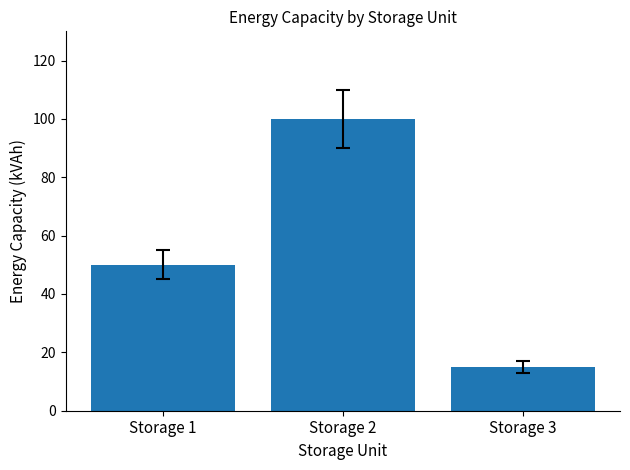

Rank the categories by value from lowest to highest.

Storage 3, Storage 1, Storage 2